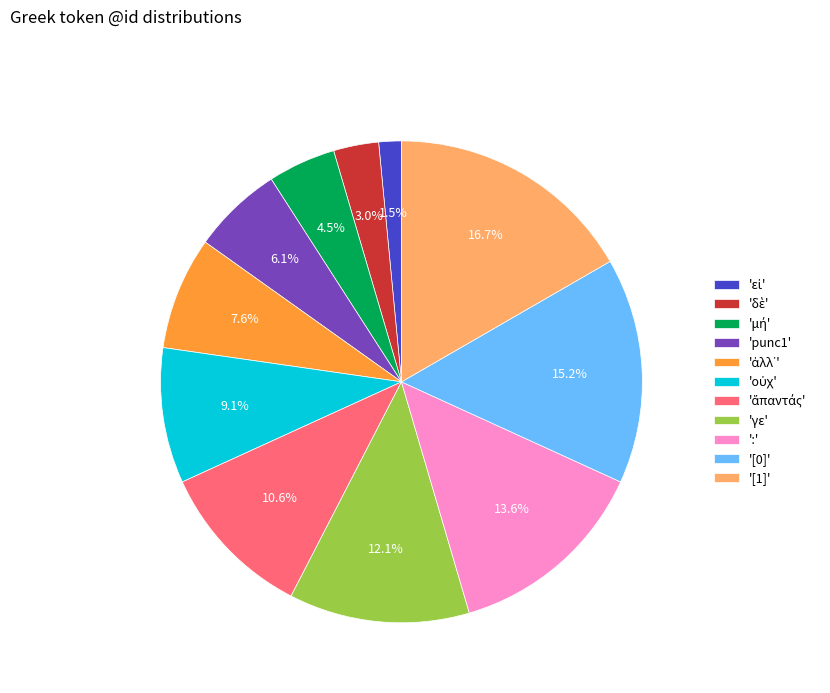

What is the largest slice in the pie chart?

'[1]'